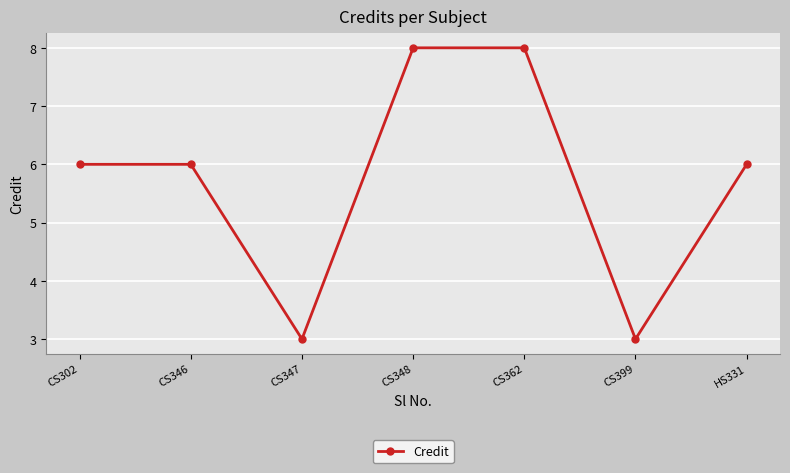

Read the value at CS347.

3